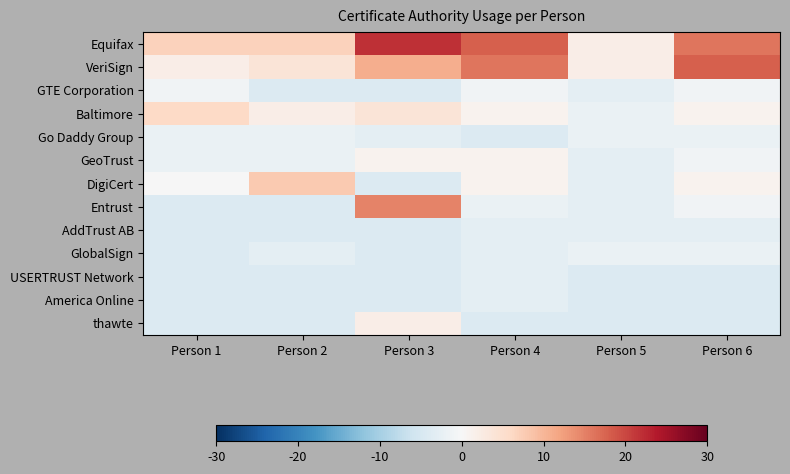

What is the maximum value shown in the chart?

22.0